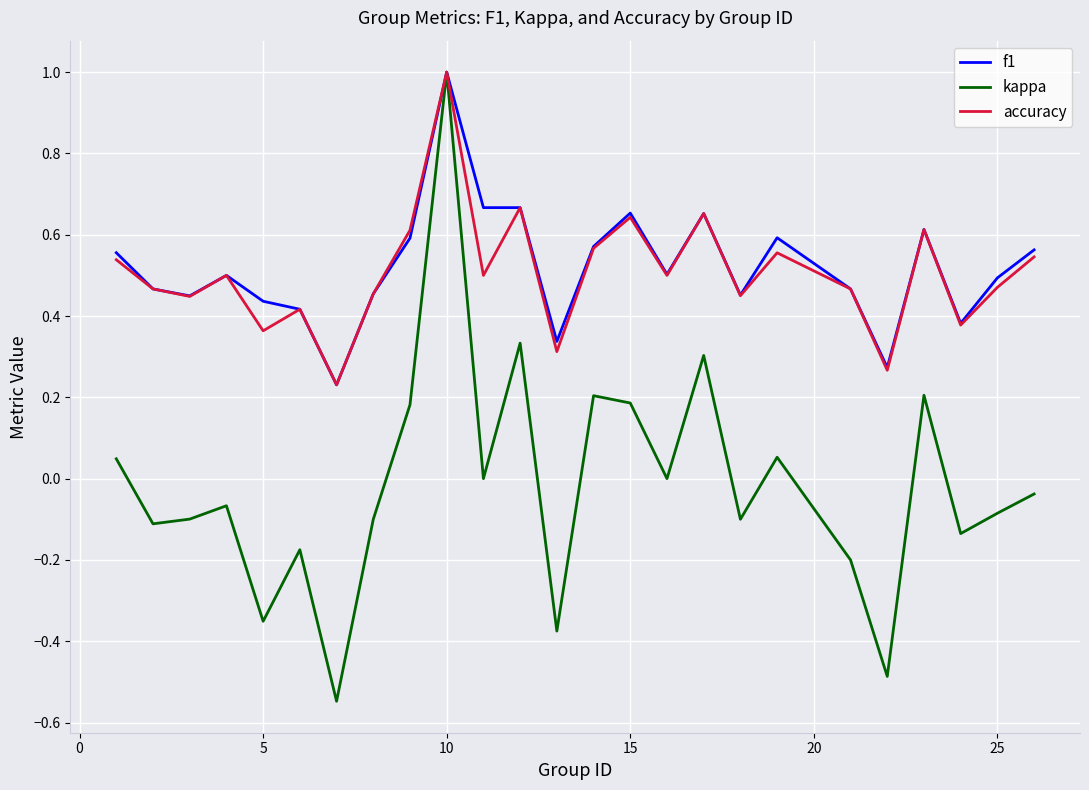

Which series has the largest range (max minus min)?

kappa